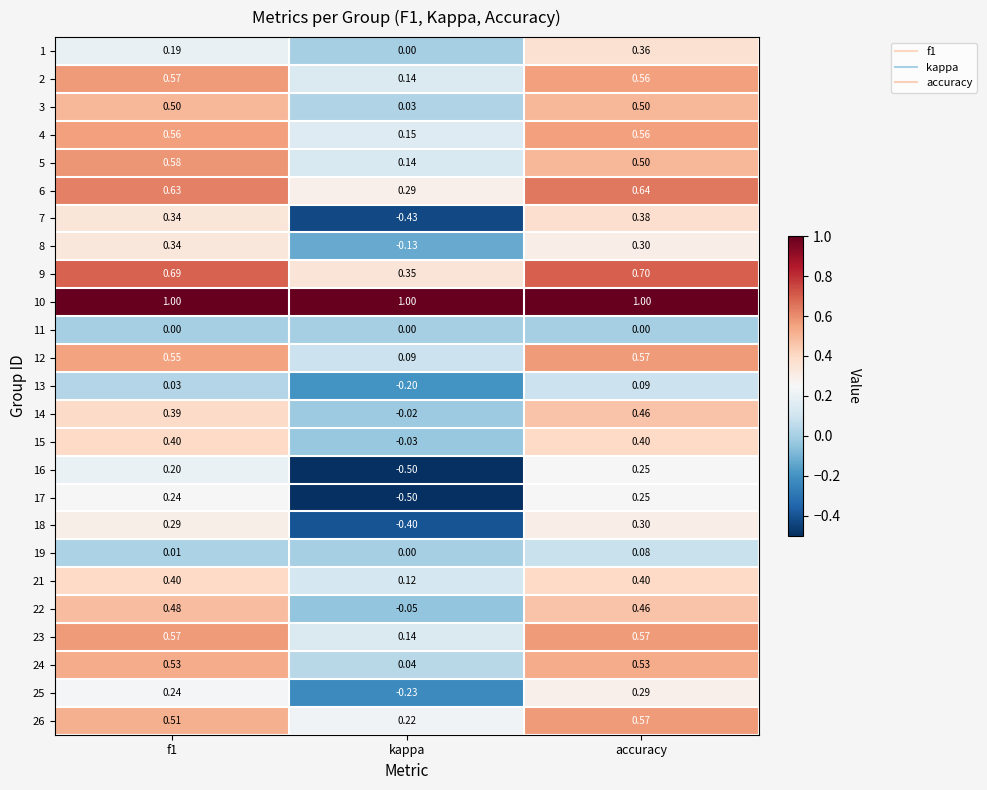

Which category has the lowest value across all series?

kappa